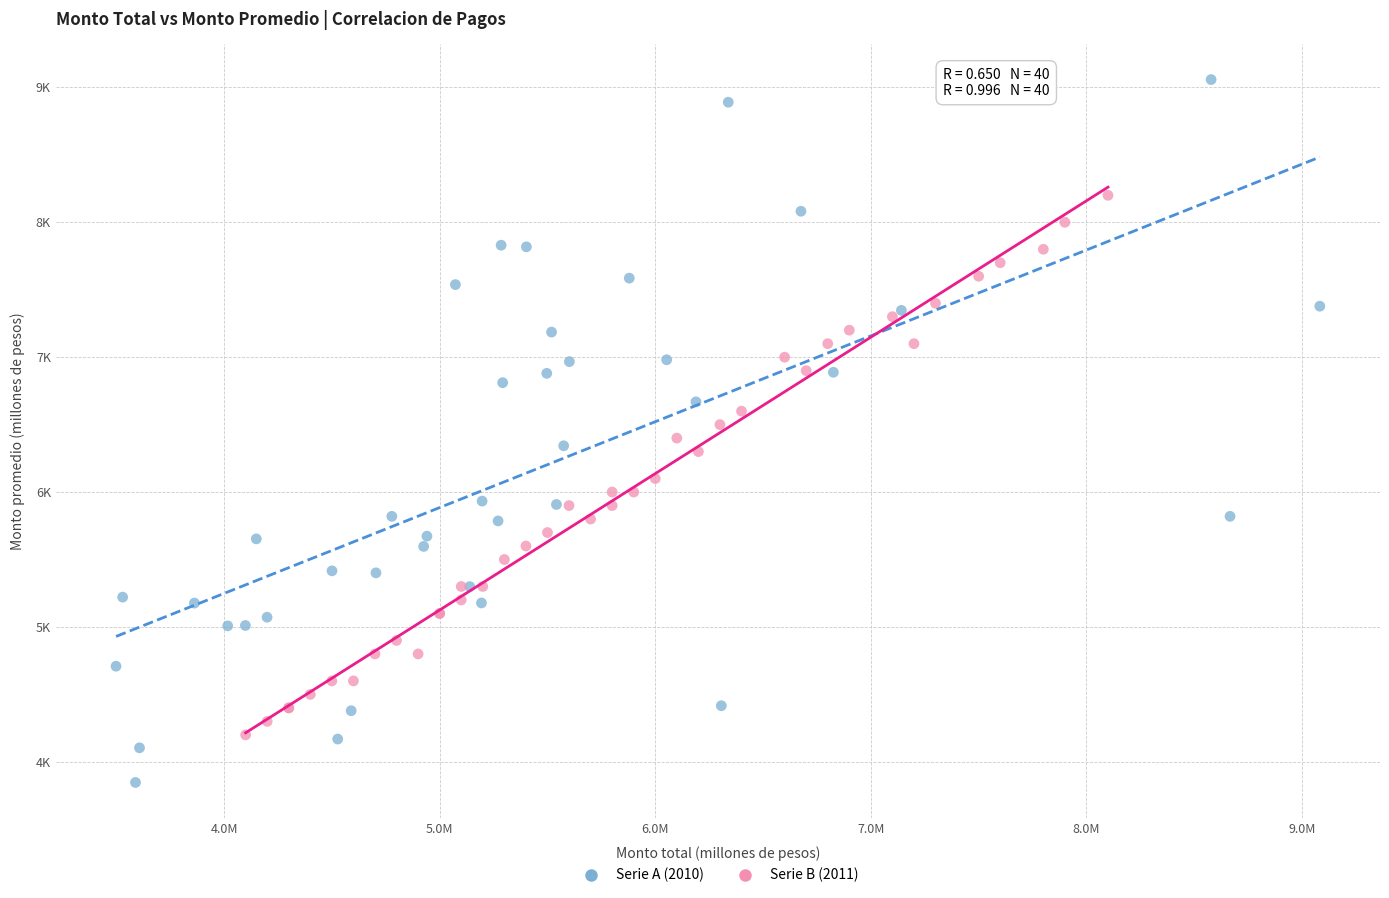

Which series reaches the maximum Y coordinate?

Serie A (2010)